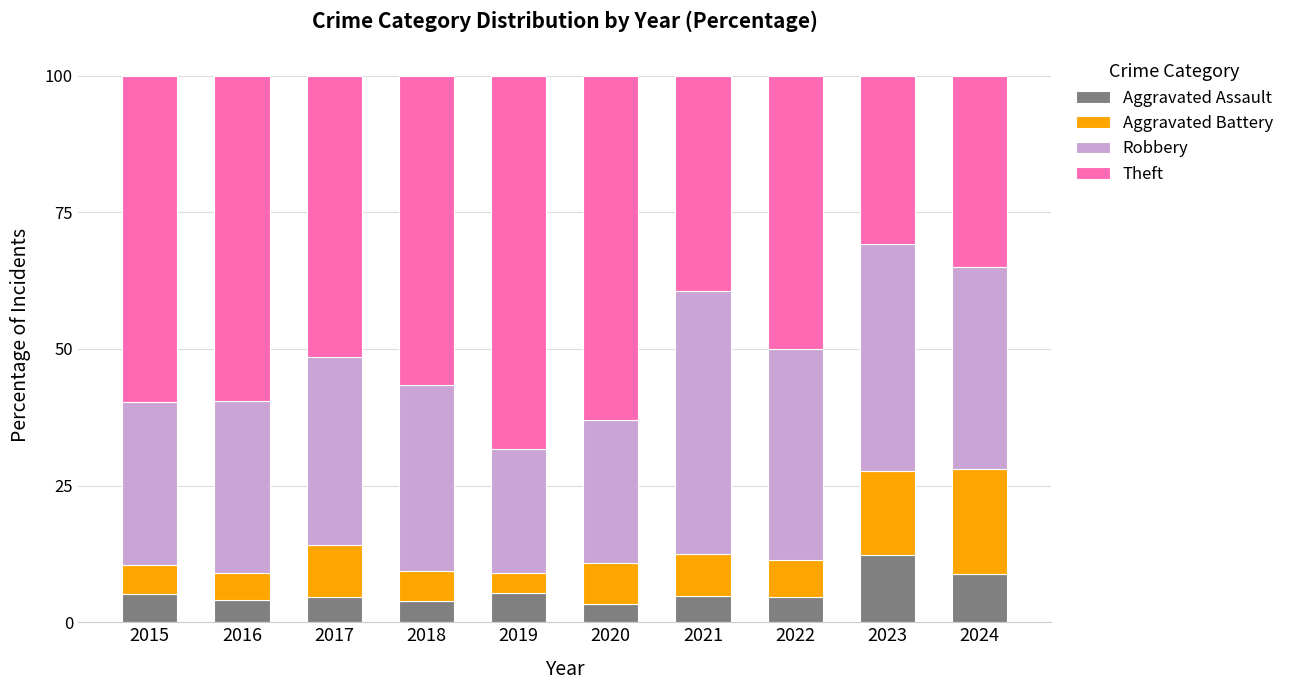

What is the difference between the maximum and minimum values in the Aggravated Assault series?

9.0